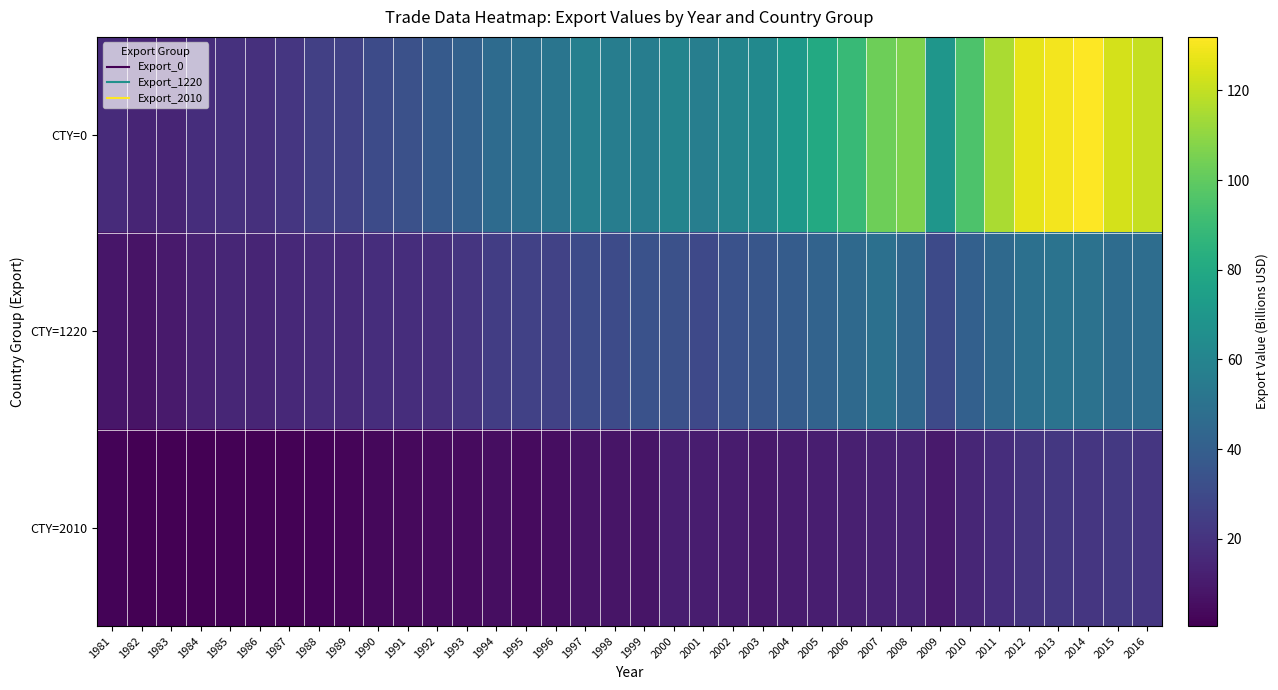

What is the maximum value shown in the chart?

132.0